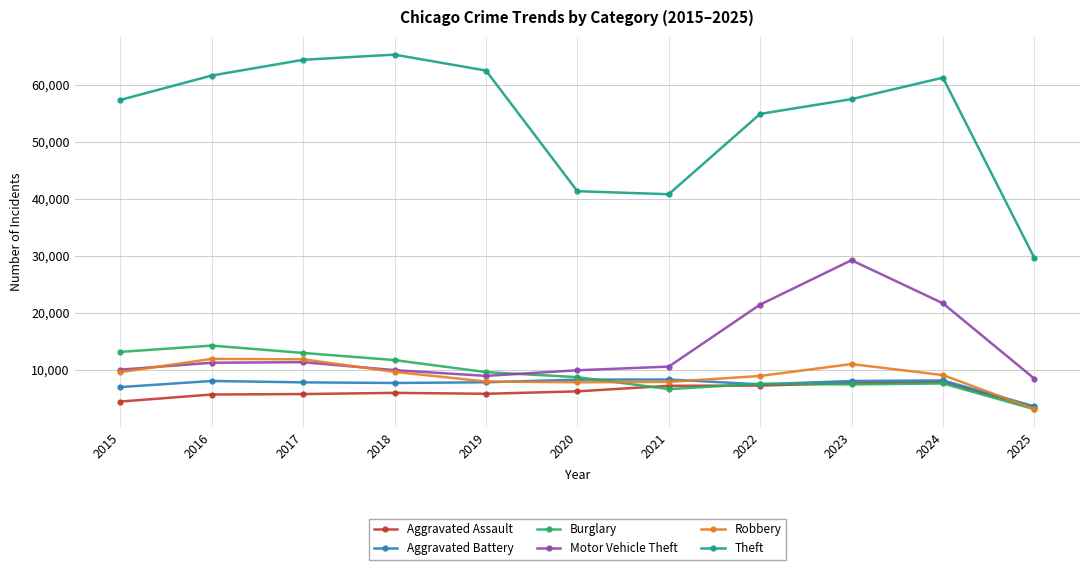

The Theft series shows 57352 at 2015. True or false?

True